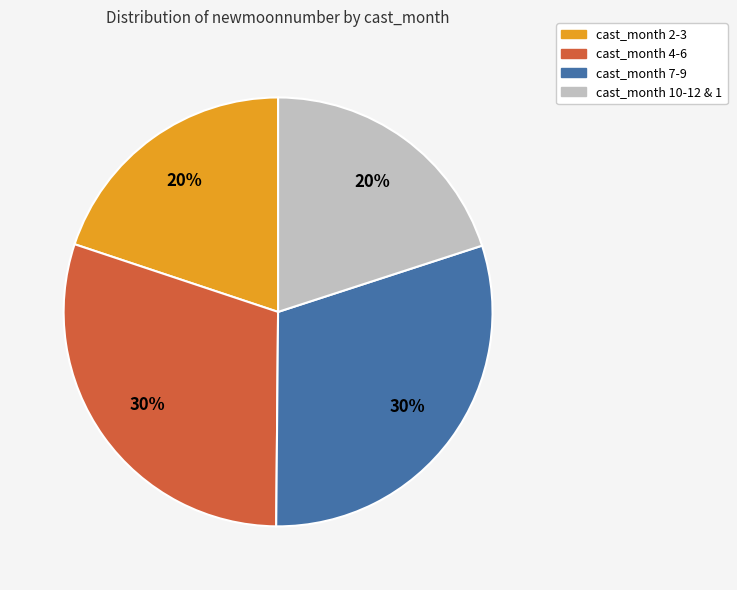

Is there any slice that represents more than half of the pie?

No